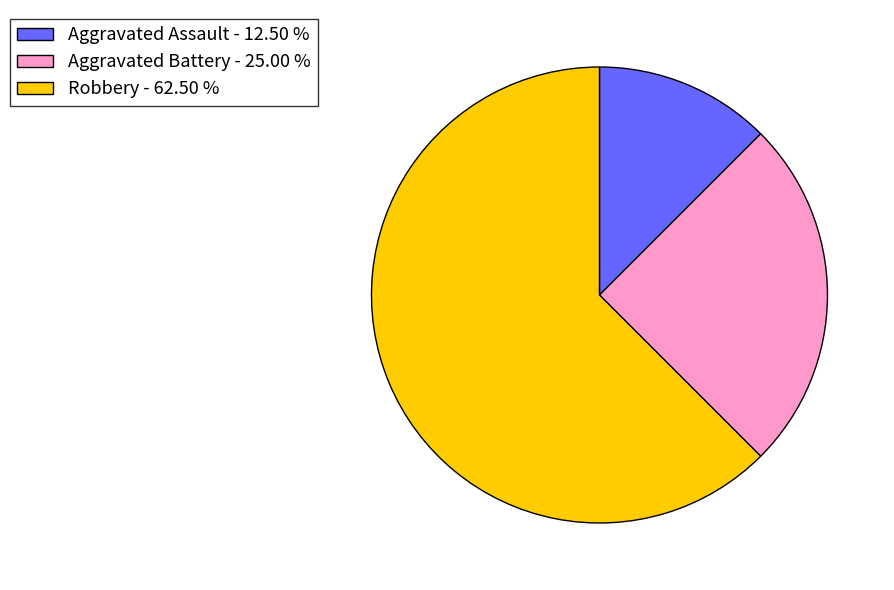

Is it true that Aggravated Assault is 12% of the pie?

True